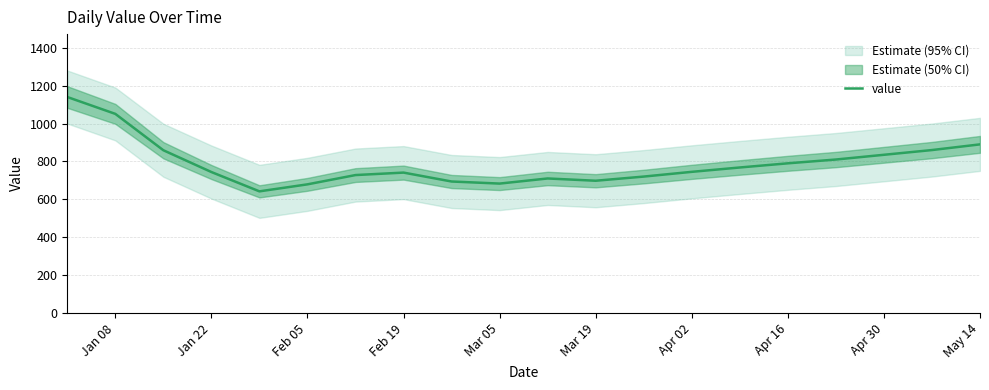

What is the maximum value for value?

1140